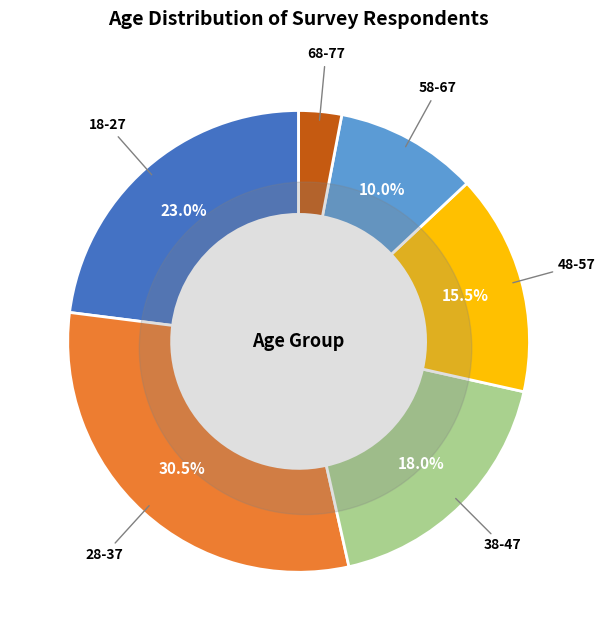

To the nearest percent, what is the difference between the 48-57 and 68-77 slice percentages?

12%